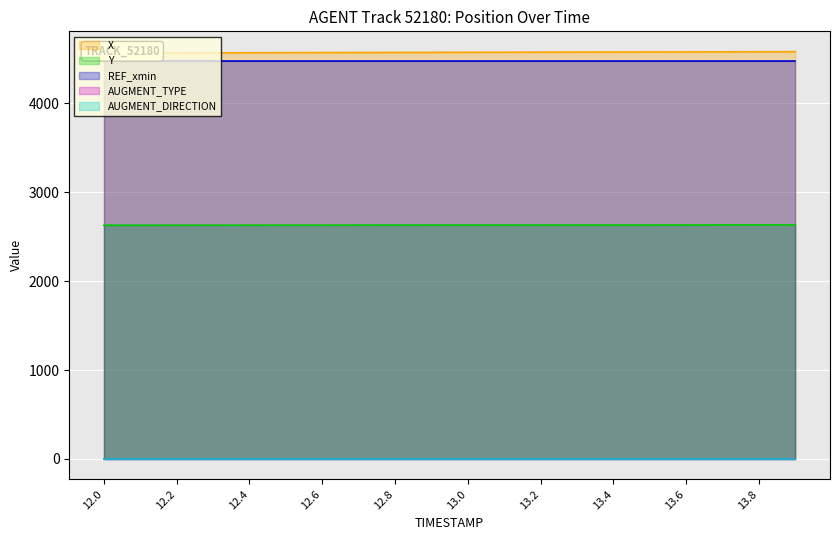

Rank the series by their maximum value, from highest to lowest.

X, REF_xmin, Y, AUGMENT_TYPE, AUGMENT_DIRECTION